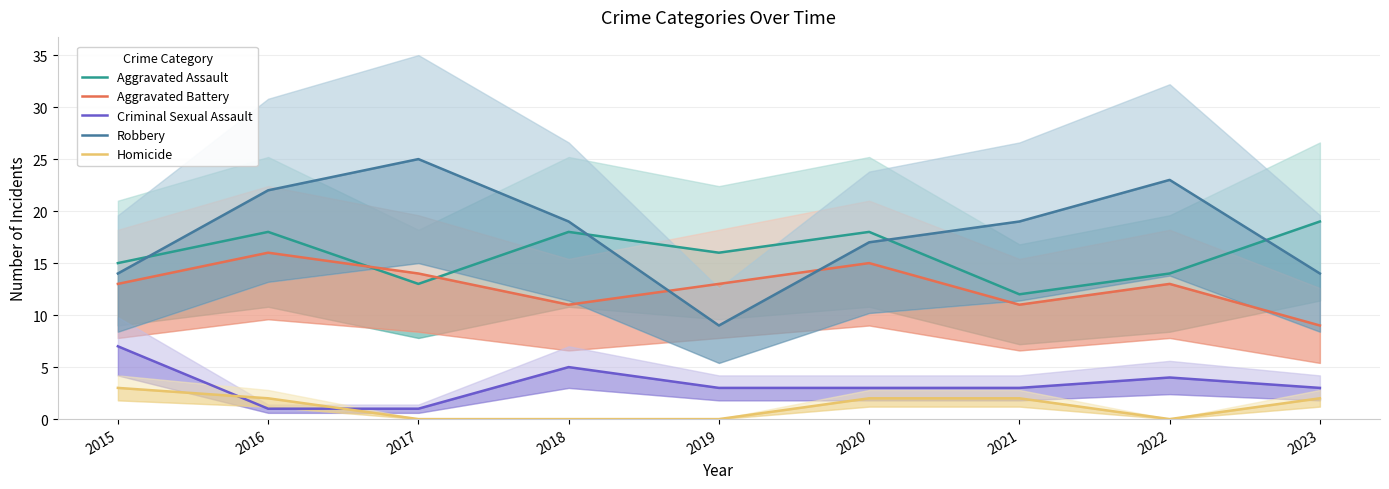

Which series ends up on top after the final intersection of Aggravated Assault and Robbery?

Aggravated Assault